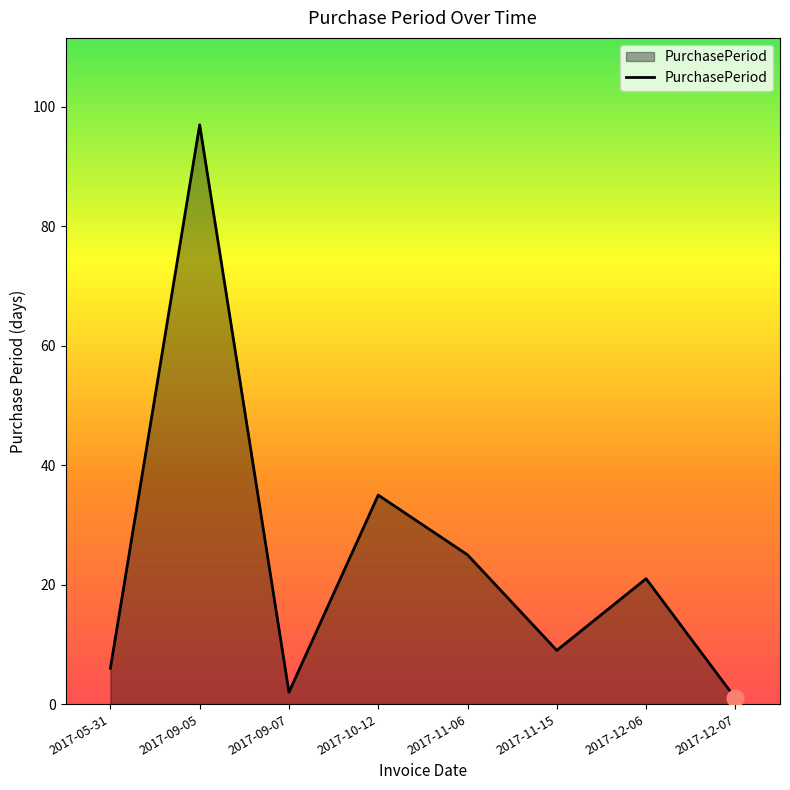

List the labels in order of value, largest first.

2017-09-05, 2017-10-12, 2017-11-06, 2017-12-06, 2017-11-15, 2017-05-31, 2017-09-07, 2017-12-07